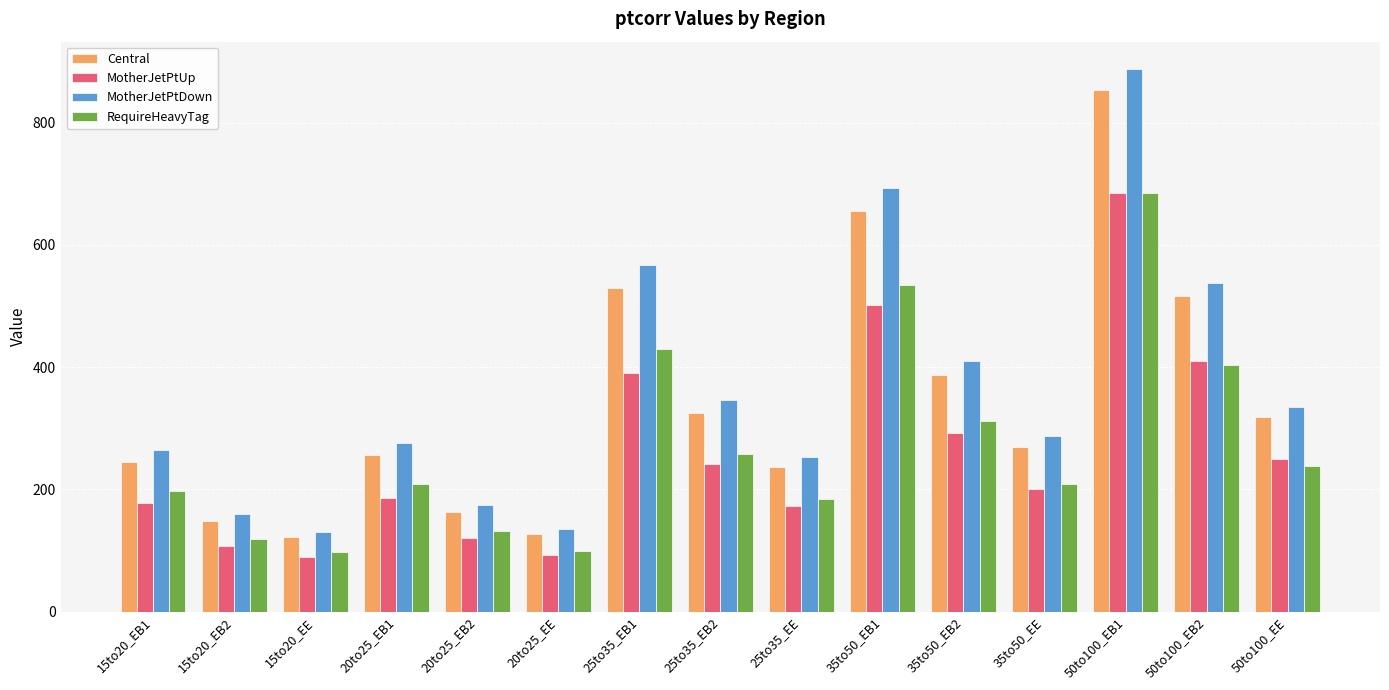

Does the chart contain any negative values?

No